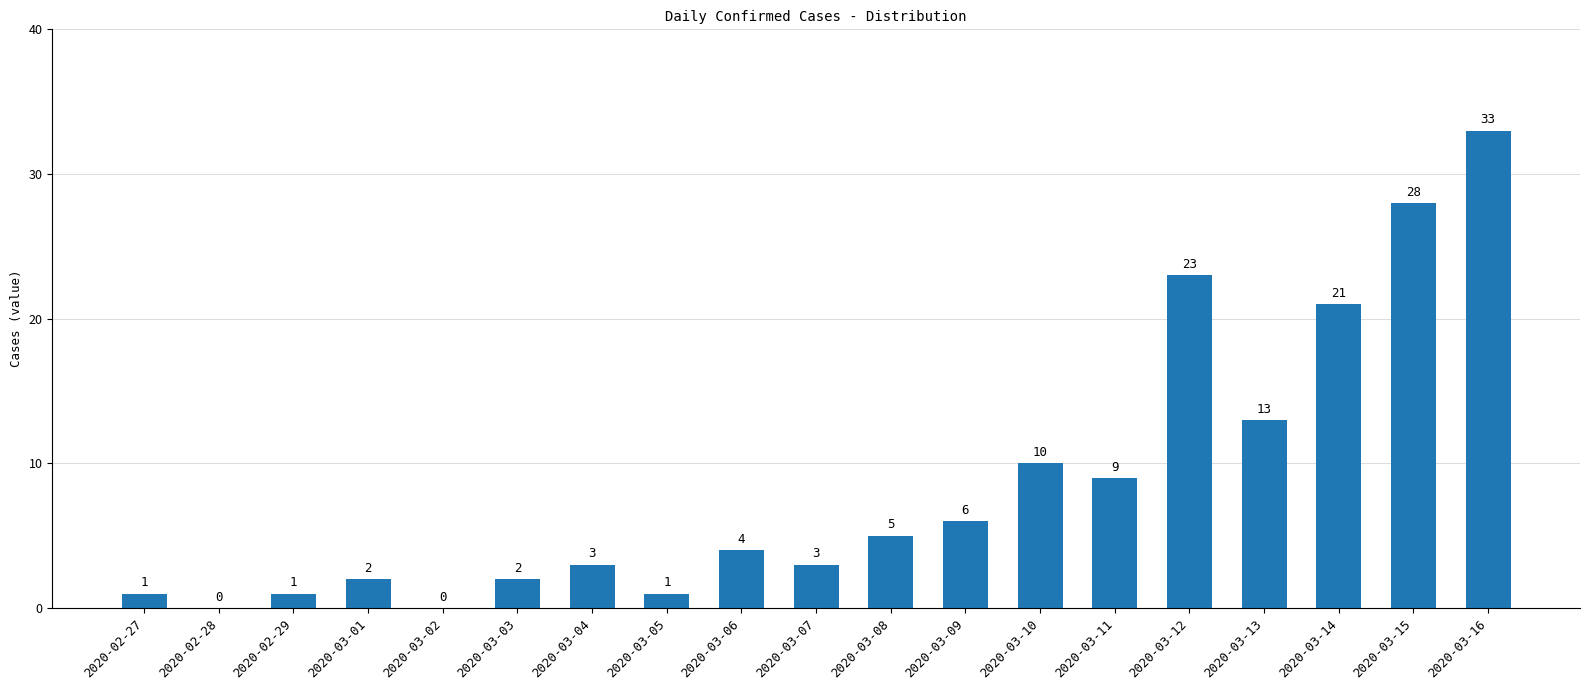

Is it true that the value at 2020-03-08 is 7?

False